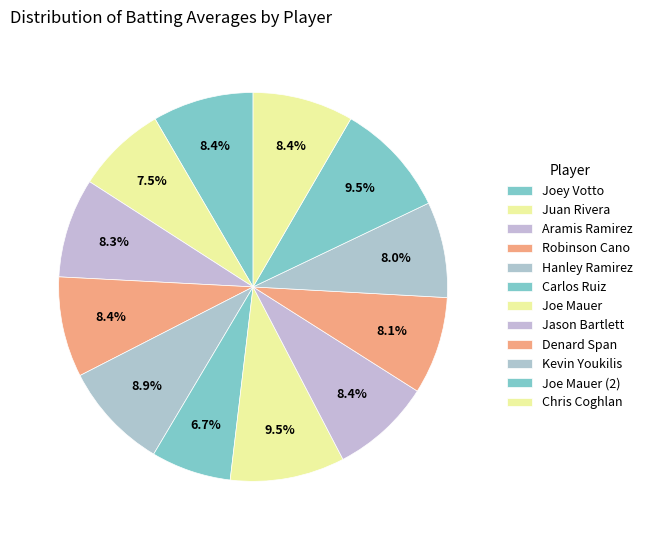

To the nearest percent, what is the difference between the Joe Mauer and Kevin Youkilis slice percentages?

2%